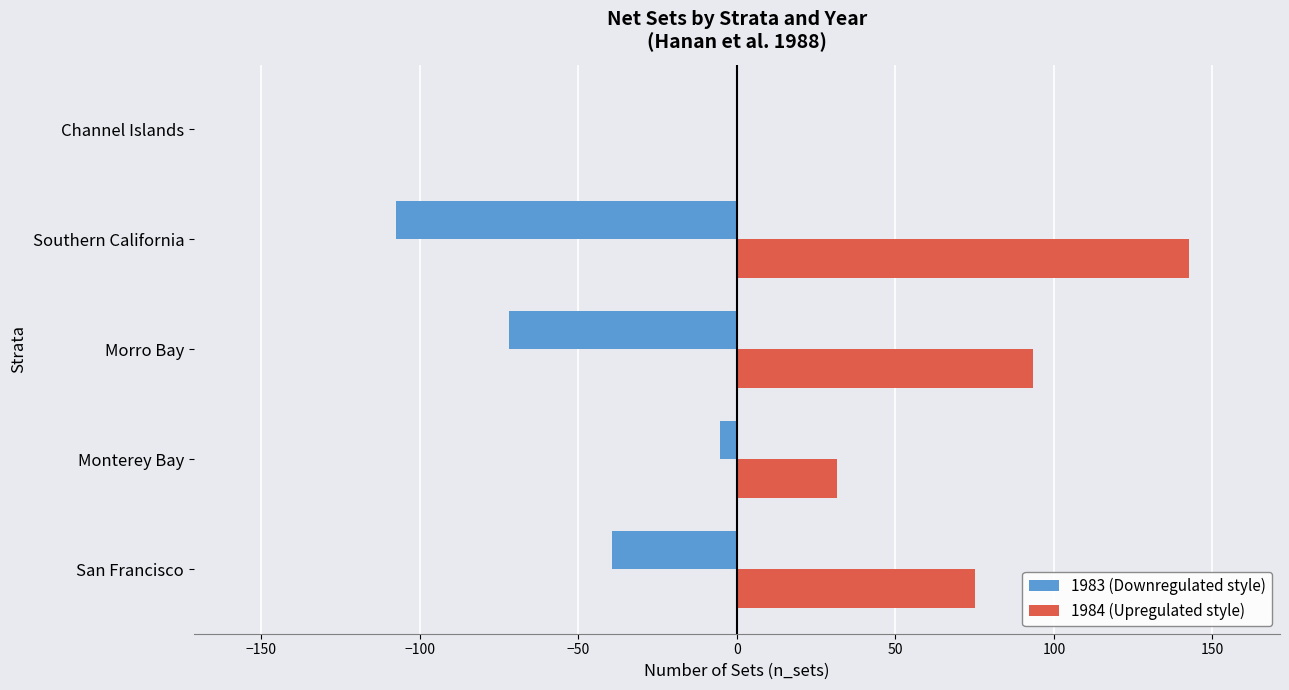

At which category does the chart reach its peak across all series?

Southern California